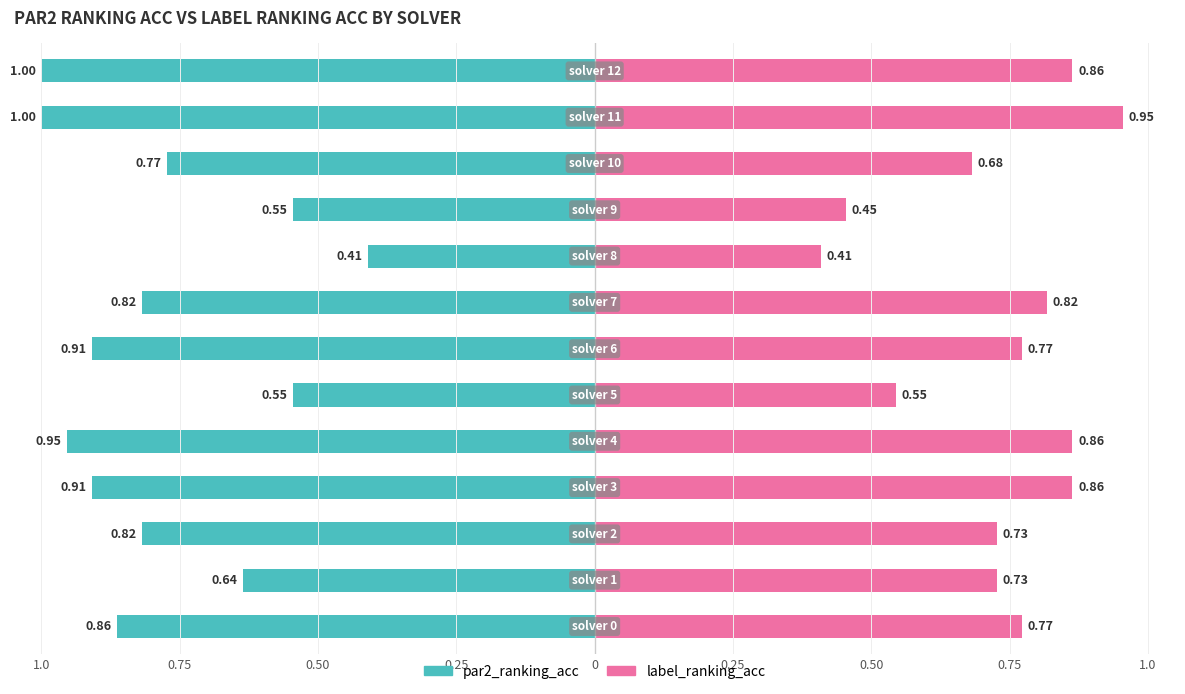

Reading right to left, what are all the values shown in this chart?

par2_ranking_acc: 1.0	1.0	0.8	0.5	0.4	0.8	0.9	0.5	1.0	0.9	0.8	0.6	0.9
label_ranking_acc: 0.9	1.0	0.7	0.5	0.4	0.8	0.8	0.5	0.9	0.9	0.7	0.7	0.8